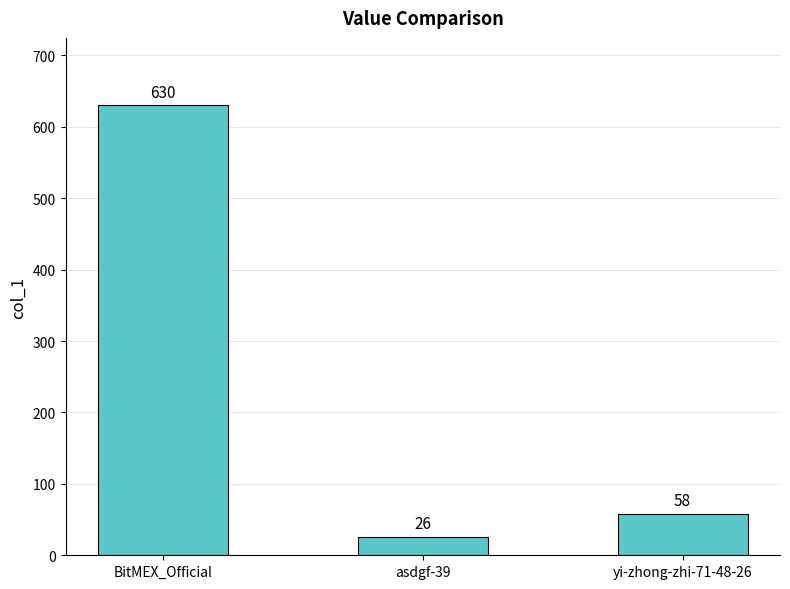

The value at yi-zhong-zhi-71-48-26 is 58. True or false?

True